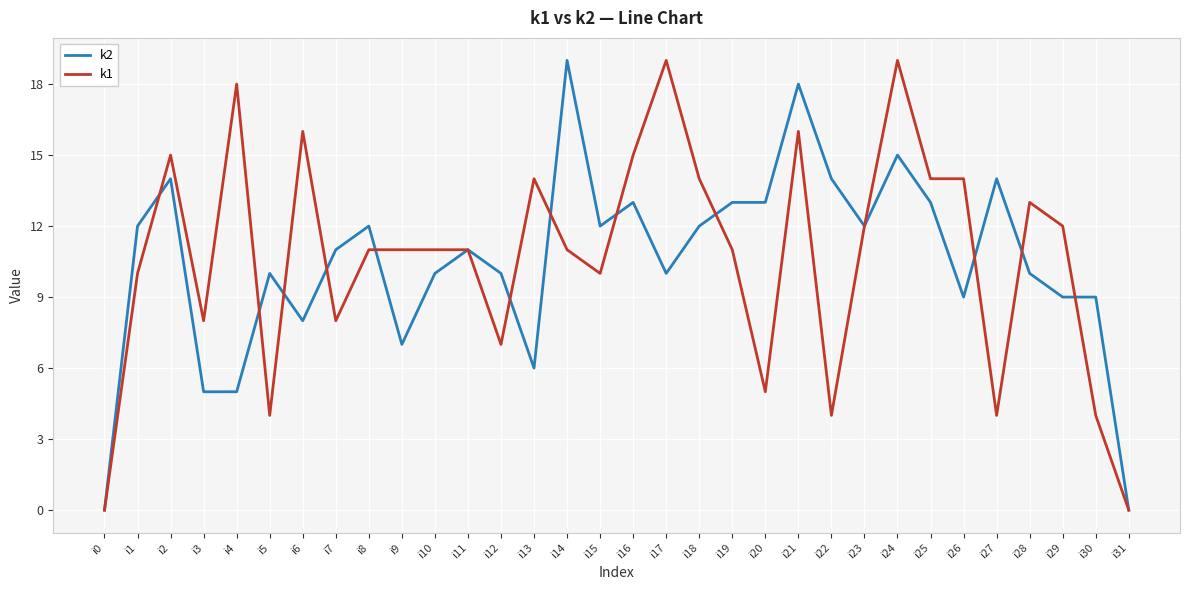

What is the total value across all series at i13?

20